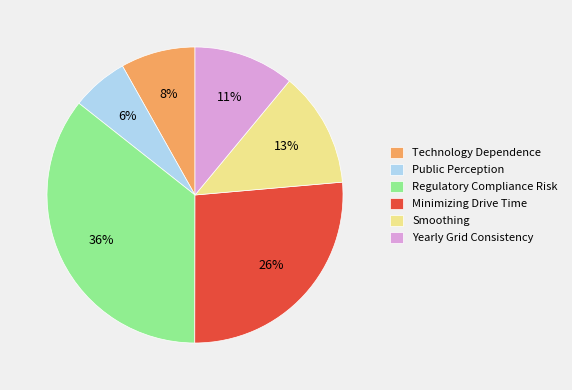

Does Public Perception account for over 50% of the chart?

No